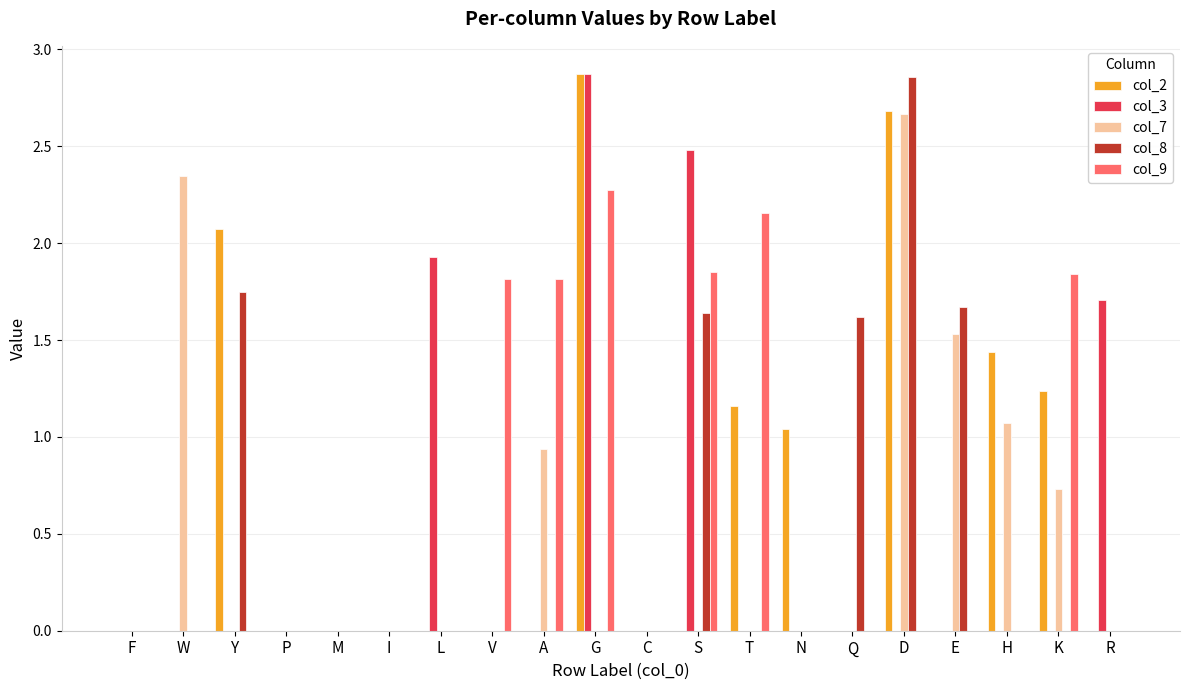

Count the col_8 values in the range 0 to 1.

15